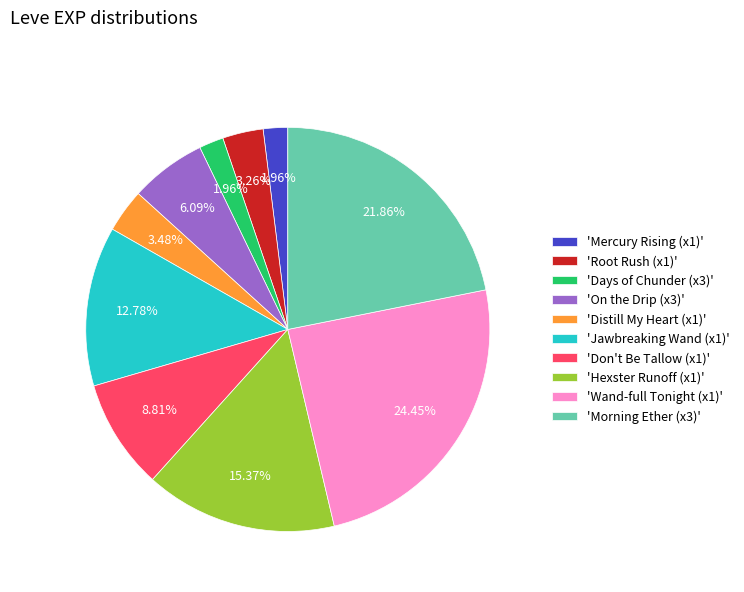

Is there a majority slice in this chart?

No